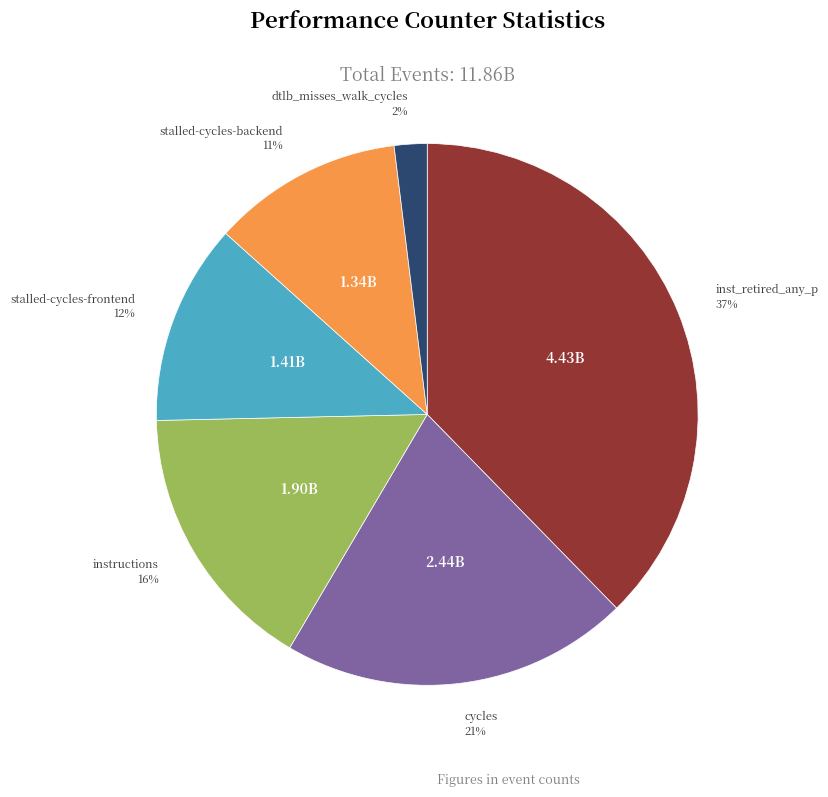

Does any single category account for the majority?

No